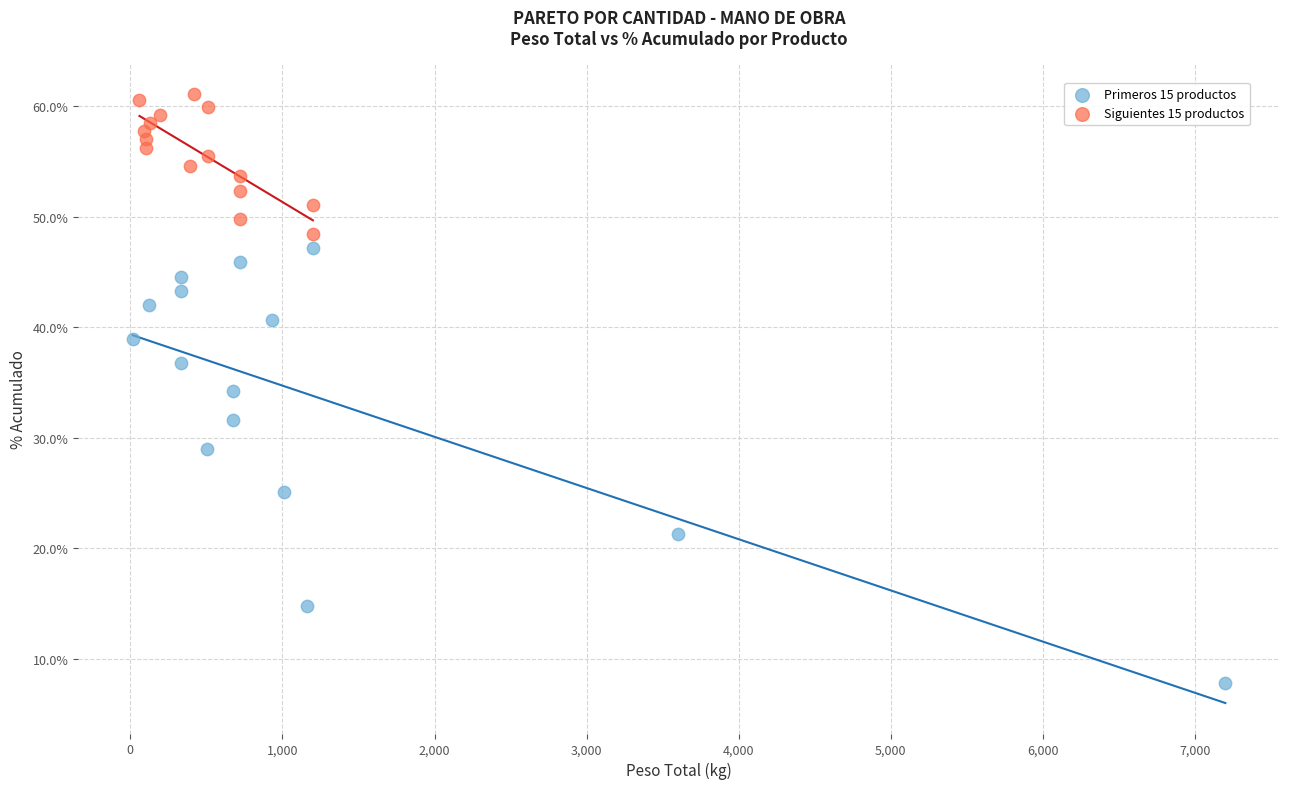

Which series contains the highest Y value?

Siguientes 15 productos